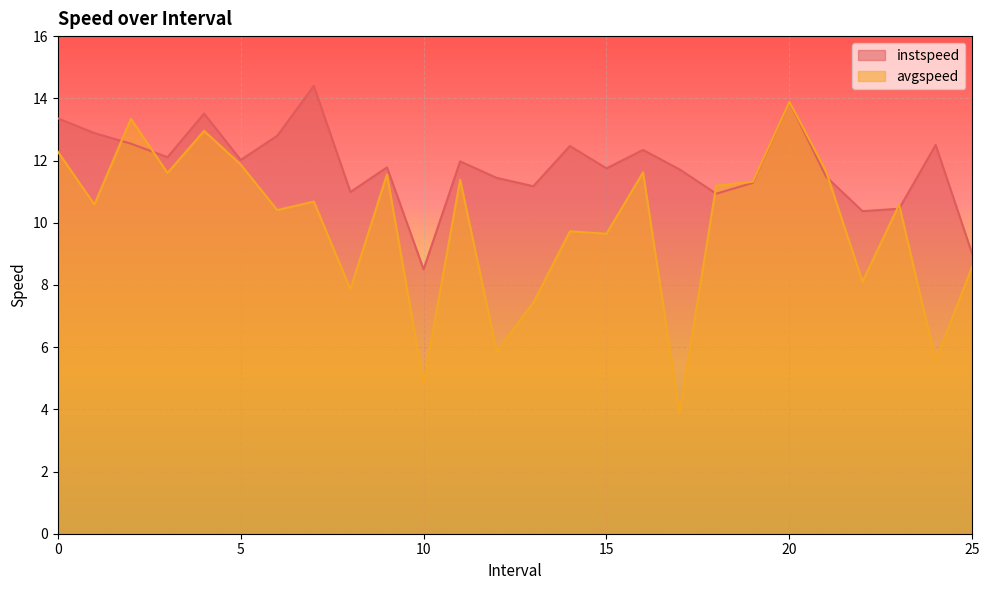

At how many categories does at least one series exceed 5?

26